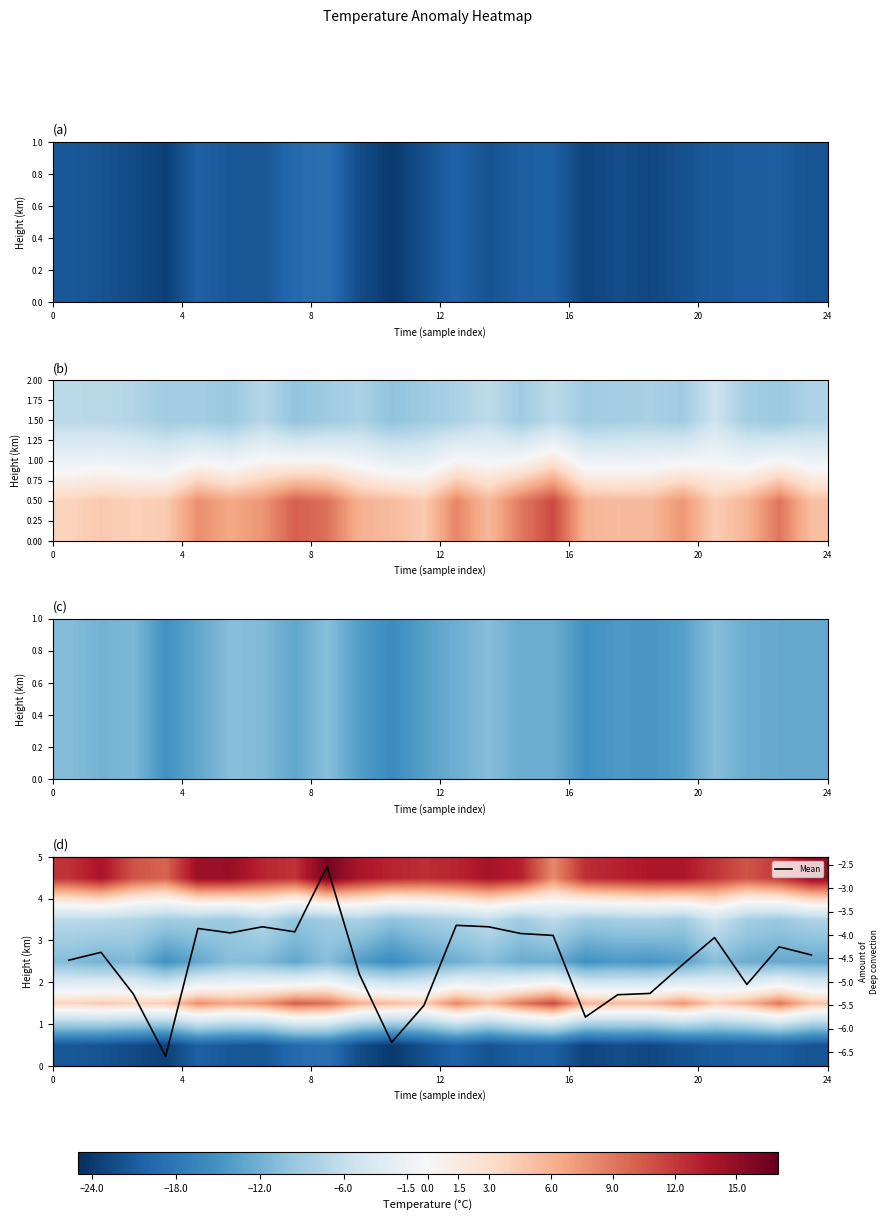

Is it true that row_0 equals -9.5 at 16?

False